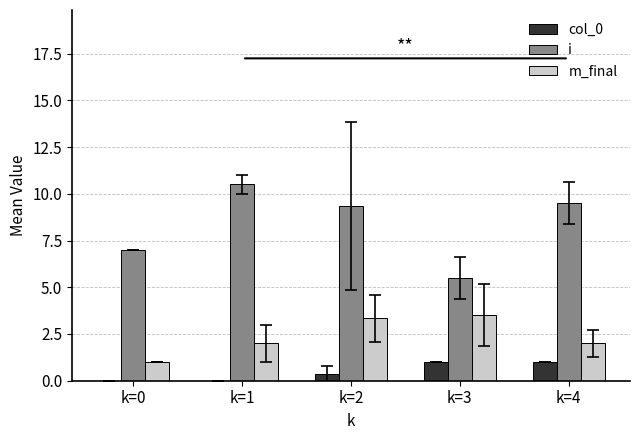

Reading left to right, what are all the values shown in this chart?

col_0: k=0=0.0	k=1=0.0	k=2=0.3	k=3=1.0	k=4=1.0
i: k=0=7.0	k=1=10.5	k=2=9.3	k=3=5.5	k=4=9.5
m_final: k=0=1.0	k=1=2.0	k=2=3.3	k=3=3.5	k=4=2.0